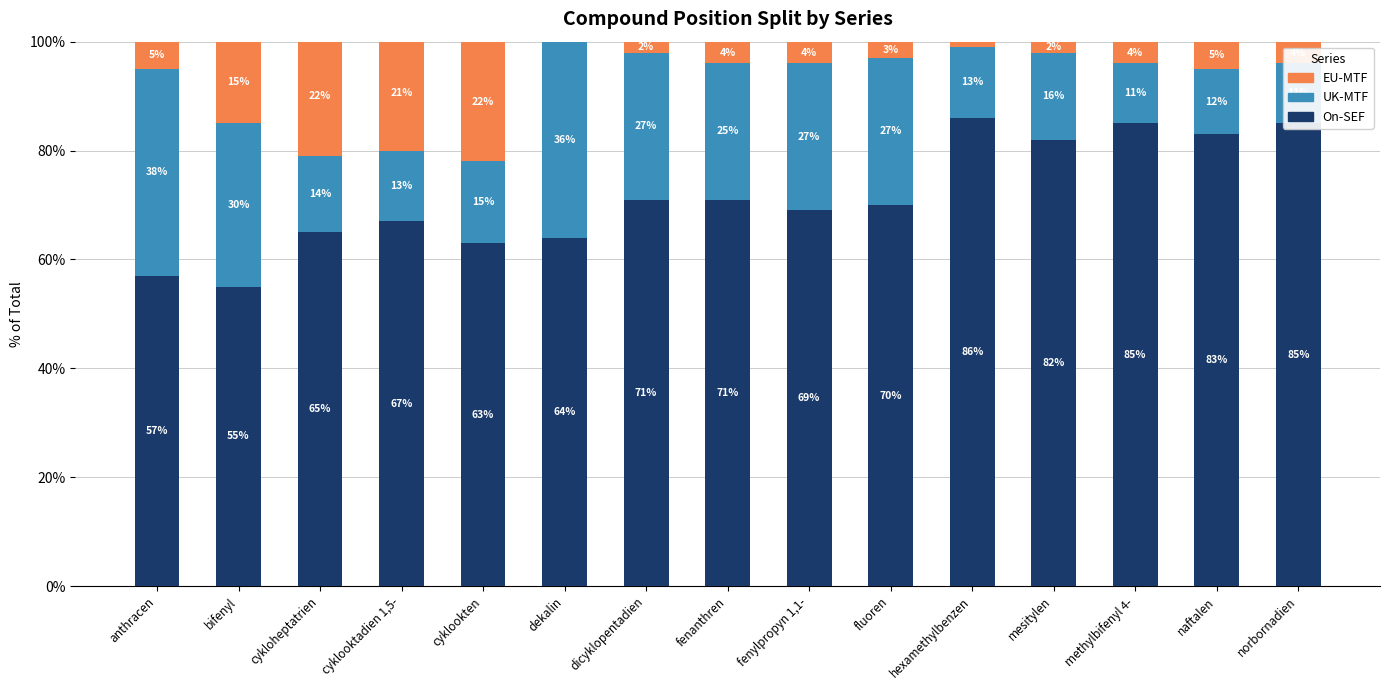

What are all the series names shown in the legend?

On-SEF, UK-MTF, EU-MTF